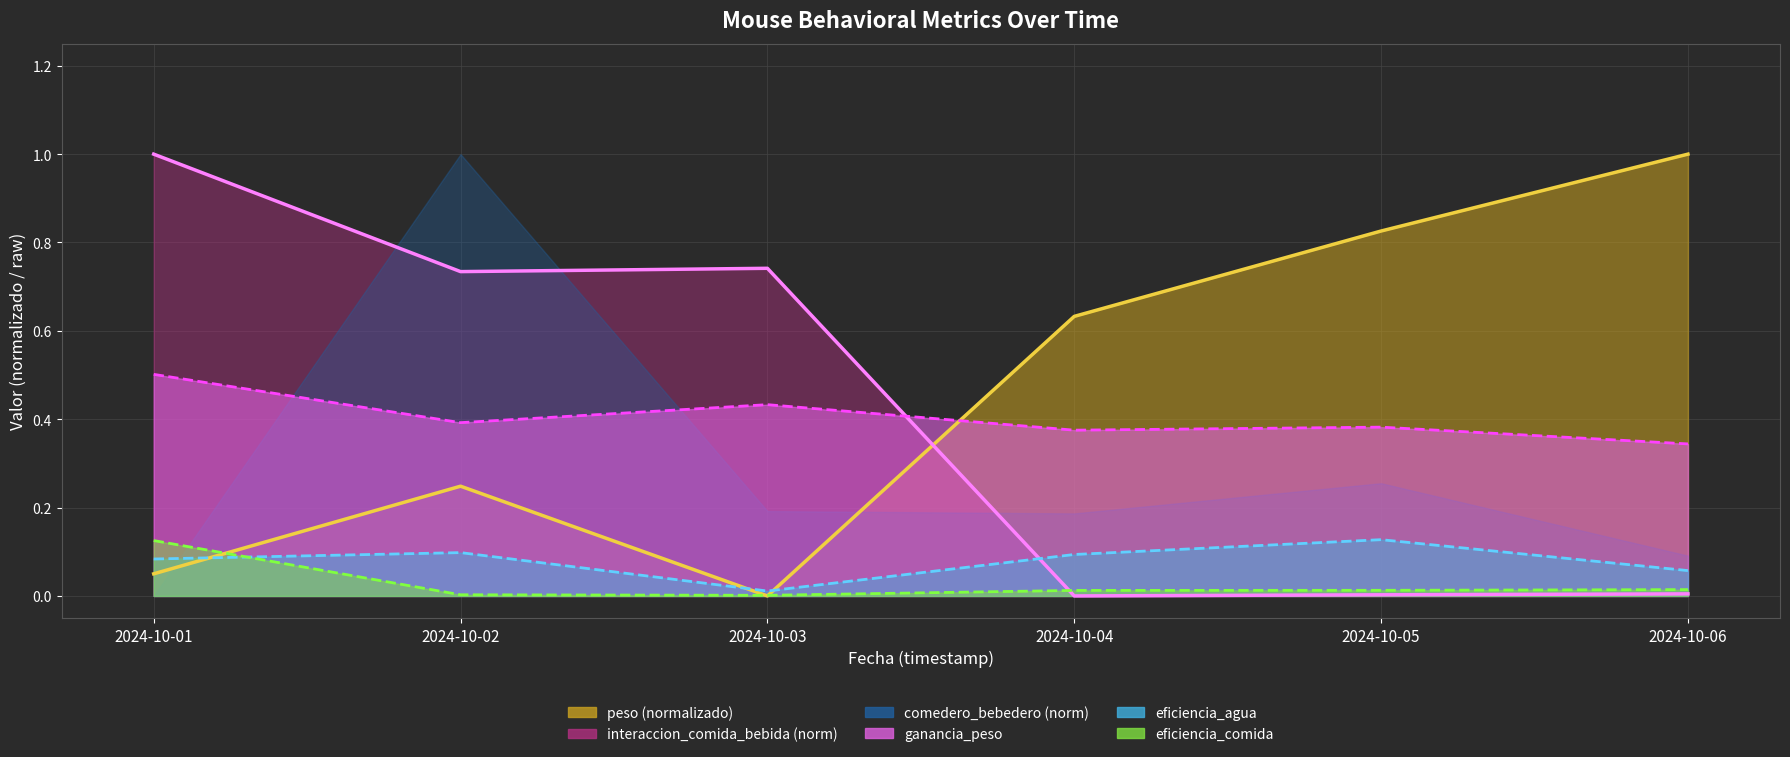

At which category is the sum across all series the highest?

2024-10-01